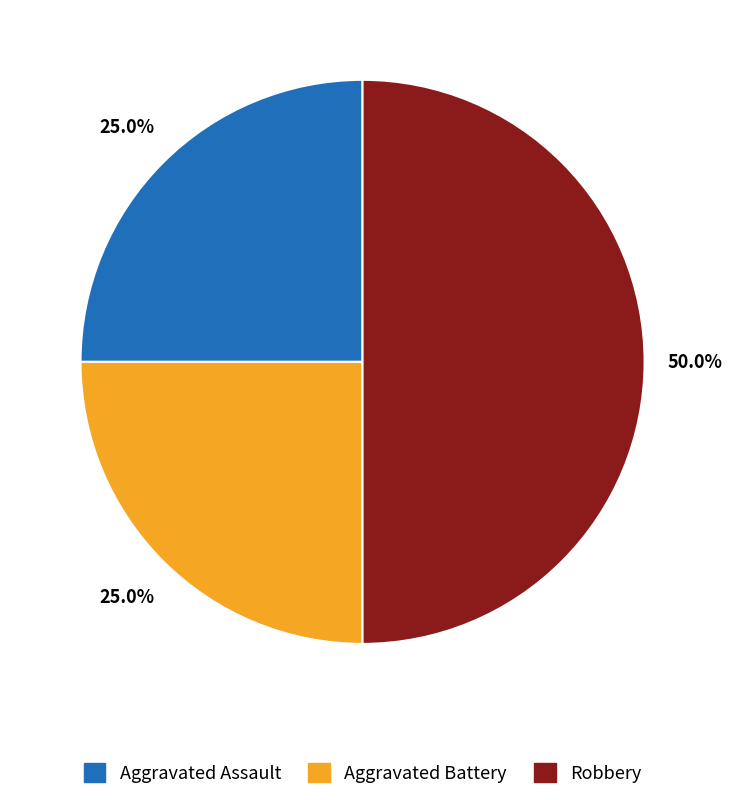

Approximately how many times larger is the value at Aggravated Battery compared to Robbery?

0.5